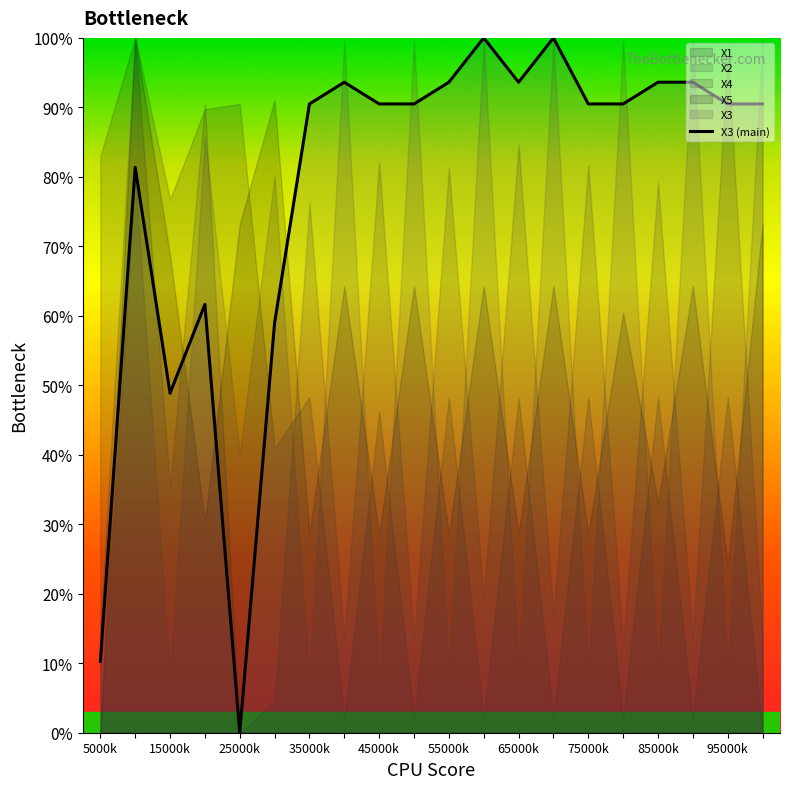

True or false: X3 (main) has a value of 90.5 at 45000k.

True